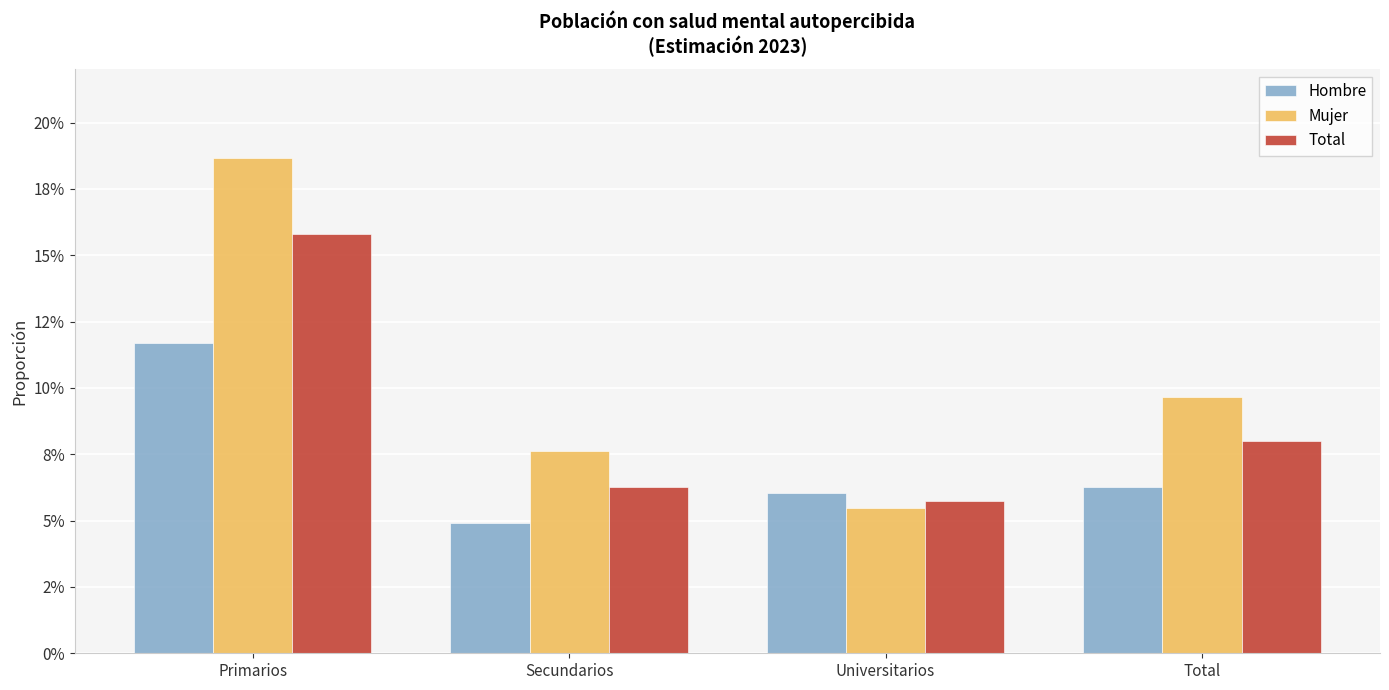

Rank the series by their maximum value, from highest to lowest.

Mujer, Total, Hombre